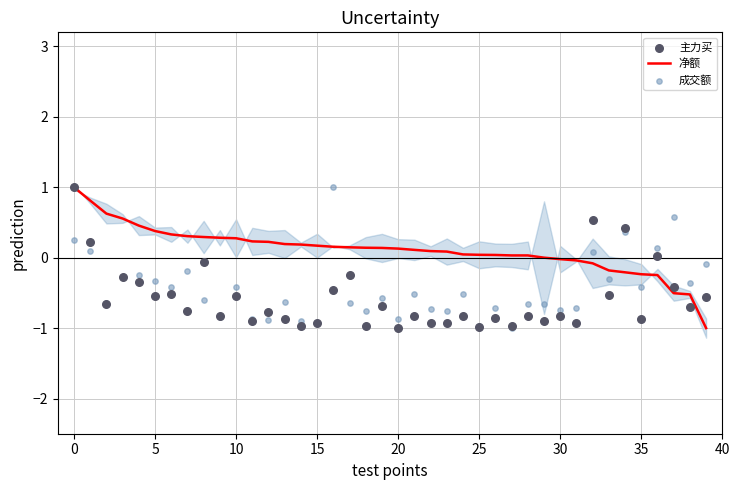

What are all the series names shown in the legend?

净额, 主力买, 成交额